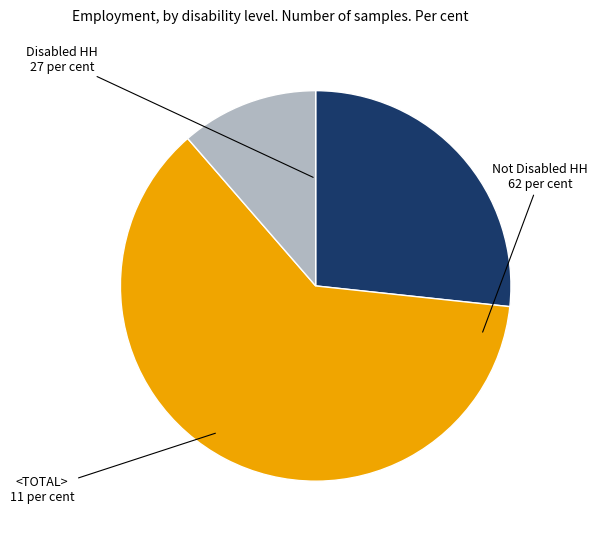

Combined, do Disabled HH and <TOTAL> account for over 50%?

No